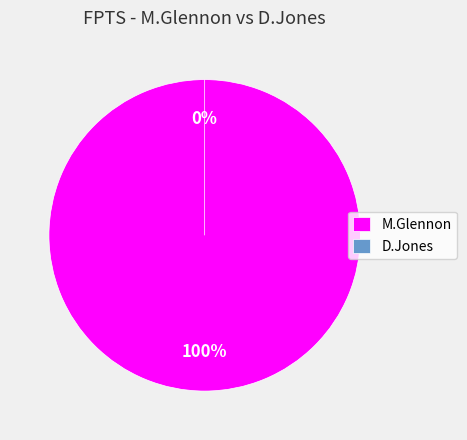

Rank the categories by value from lowest to highest.

D.Jones, M.Glennon